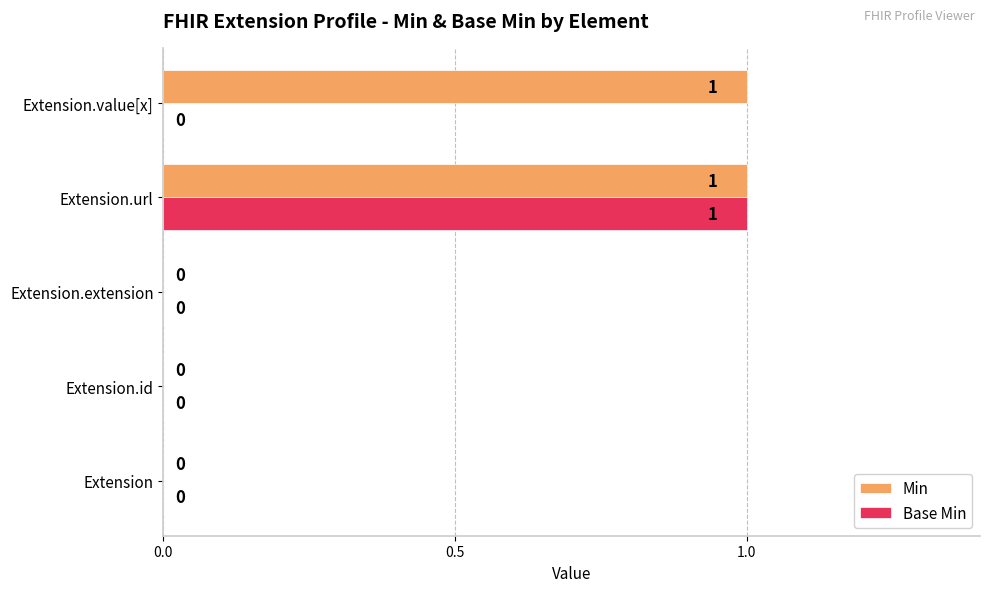

How many Min values are between 0 and 1?

5